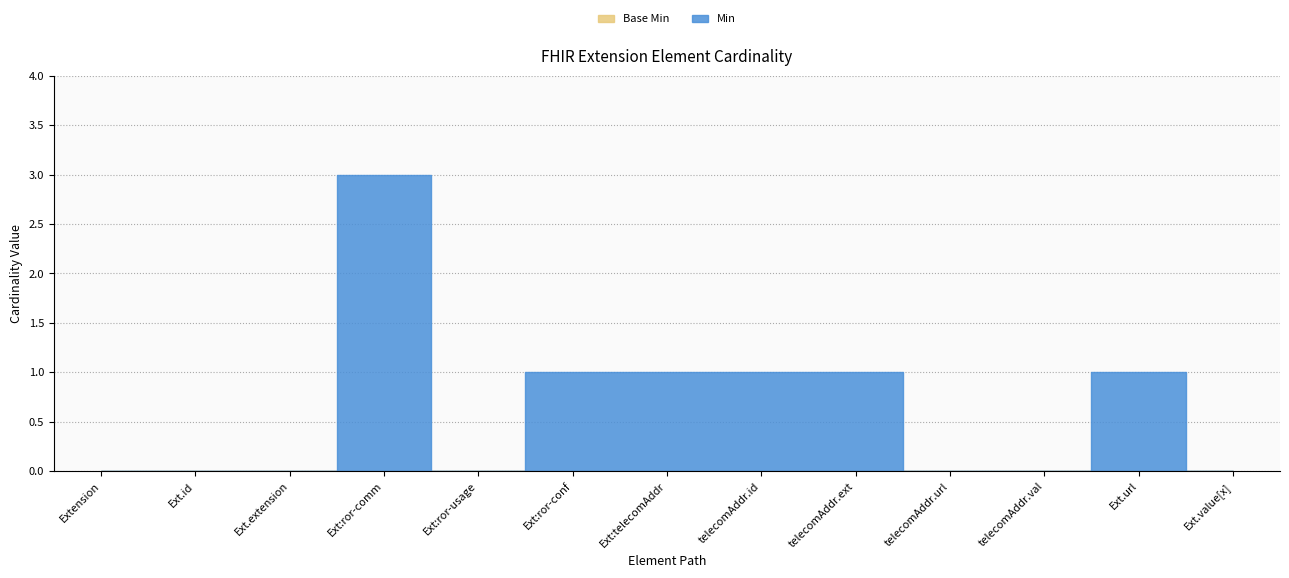

What is the average value of the Min series?

1